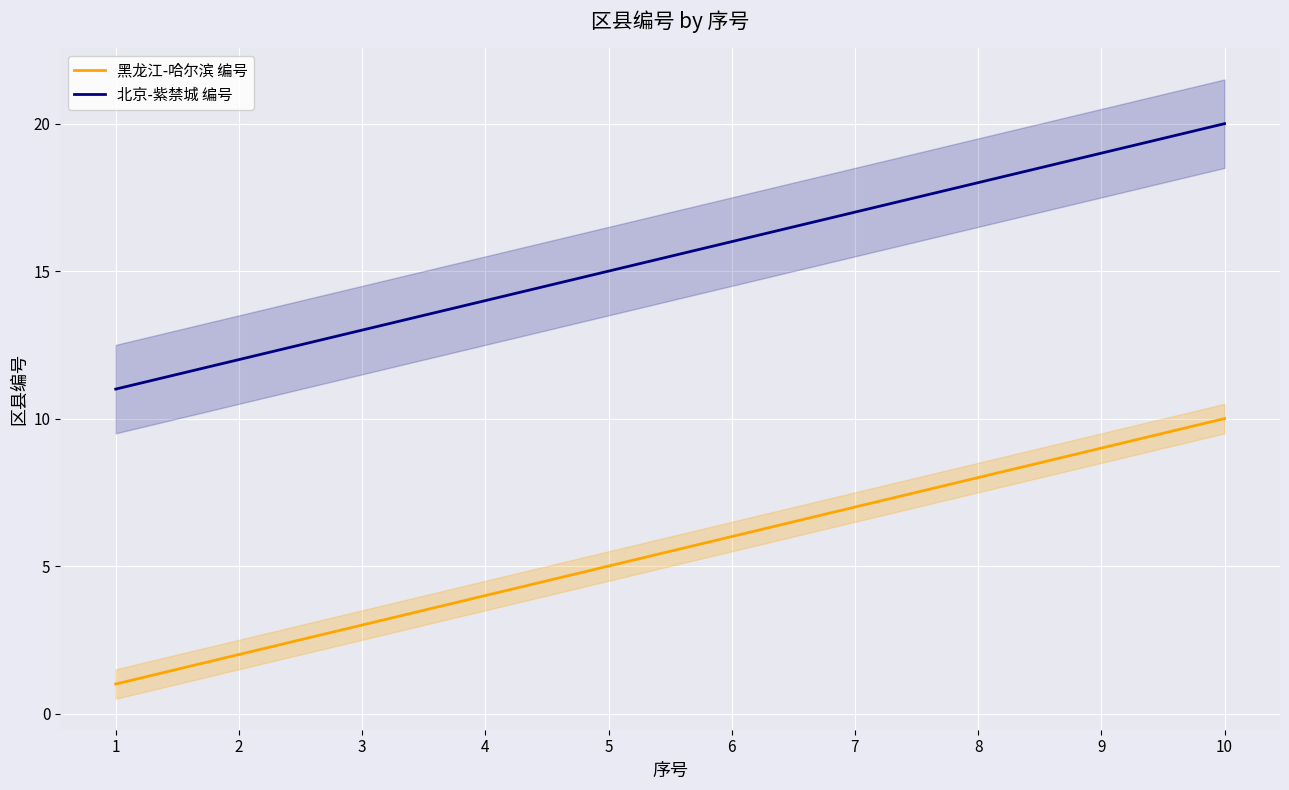

Which has a higher value, 3 or 6?

6